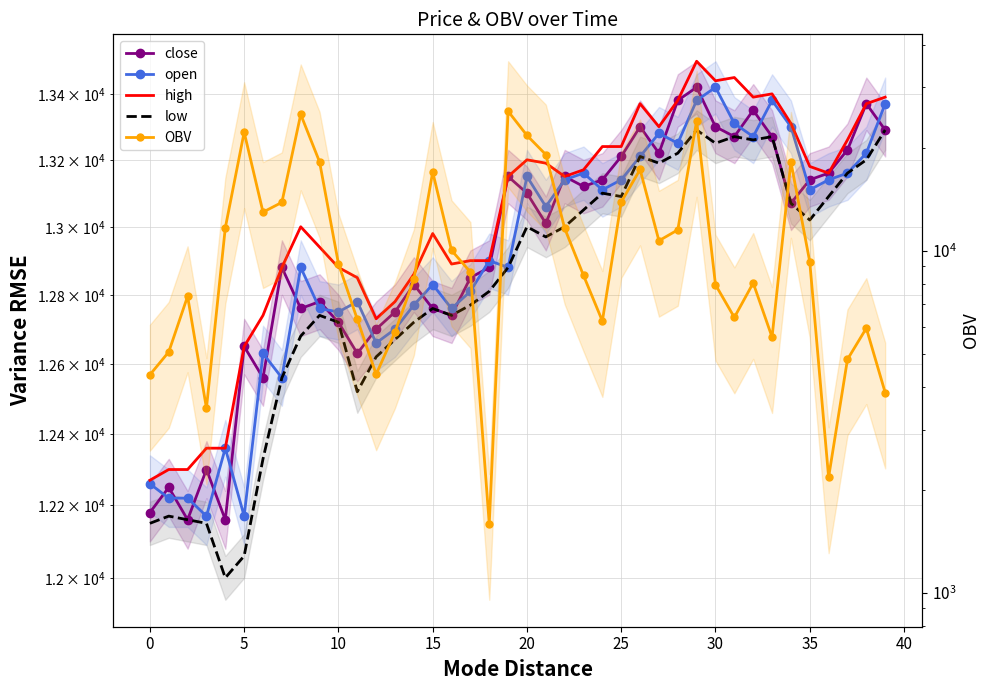

Reading right to left, transcribe all the data shown in this chart.

close: 13290.0	13370.0	13230.0	13160.0	13140.0	13070.0	13270.0	13350.0	13270.0	13300.0	13420.0	13380.0	13220.0	13300.0	13210.0	13140.0	13120.0	13150.0	13010.0	13100.0	13150.0	12880.0	12850.0	12740.0	12760.0	12830.0	12750.0	12700.0	12630.0	12720.0	12780.0	12760.0	12880.0	12560.0	12650.0	12160.0	12300.0	12160.0	12250.0	12180.0
open: 13370.0	13220.0	13160.0	13140.0	13110.0	13300.0	13380.0	13270.0	13310.0	13420.0	13380.0	13250.0	13280.0	13210.0	13140.0	13110.0	13160.0	13140.0	13060.0	13150.0	12880.0	12900.0	12810.0	12760.0	12830.0	12770.0	12700.0	12660.0	12780.0	12750.0	12760.0	12880.0	12560.0	12630.0	12170.0	12360.0	12170.0	12220.0	12220.0	12260.0
high: 13390.0	13370.0	13260.0	13160.0	13180.0	13310.0	13400.0	13390.0	13450.0	13440.0	13500.0	13380.0	13300.0	13370.0	13240.0	13240.0	13170.0	13150.0	13190.0	13200.0	13150.0	12900.0	12900.0	12890.0	12980.0	12860.0	12780.0	12730.0	12850.0	12880.0	12940.0	13000.0	12880.0	12740.0	12650.0	12360.0	12360.0	12300.0	12300.0	12270.0
low: 13290.0	13200.0	13160.0	13090.0	13020.0	13070.0	13270.0	13260.0	13270.0	13250.0	13290.0	13220.0	13190.0	13210.0	13090.0	13100.0	13050.0	13000.0	12970.0	13000.0	12880.0	12810.0	12770.0	12740.0	12760.0	12720.0	12670.0	12620.0	12520.0	12720.0	12740.0	12680.0	12560.0	12330.0	12060.0	12000.0	12150.0	12160.0	12170.0	12150.0
OBV: 3847.5	5933.3	4809.8	2174.8	9274.1	18171.3	5588.0	8043.2	6380.5	7948.3	23947.3	11501.2	10688.6	17269.1	13875.1	6227.2	8462.0	11621.9	19088.5	21721.4	25555.2	1589.4	8657.4	10019.9	16978.6	8240.3	5777.5	4350.2	6300.2	9165.5	18176.3	25017.3	13838.6	12959.9	22192.7	11664.2	3464.0	7354.3	5056.9	4336.7